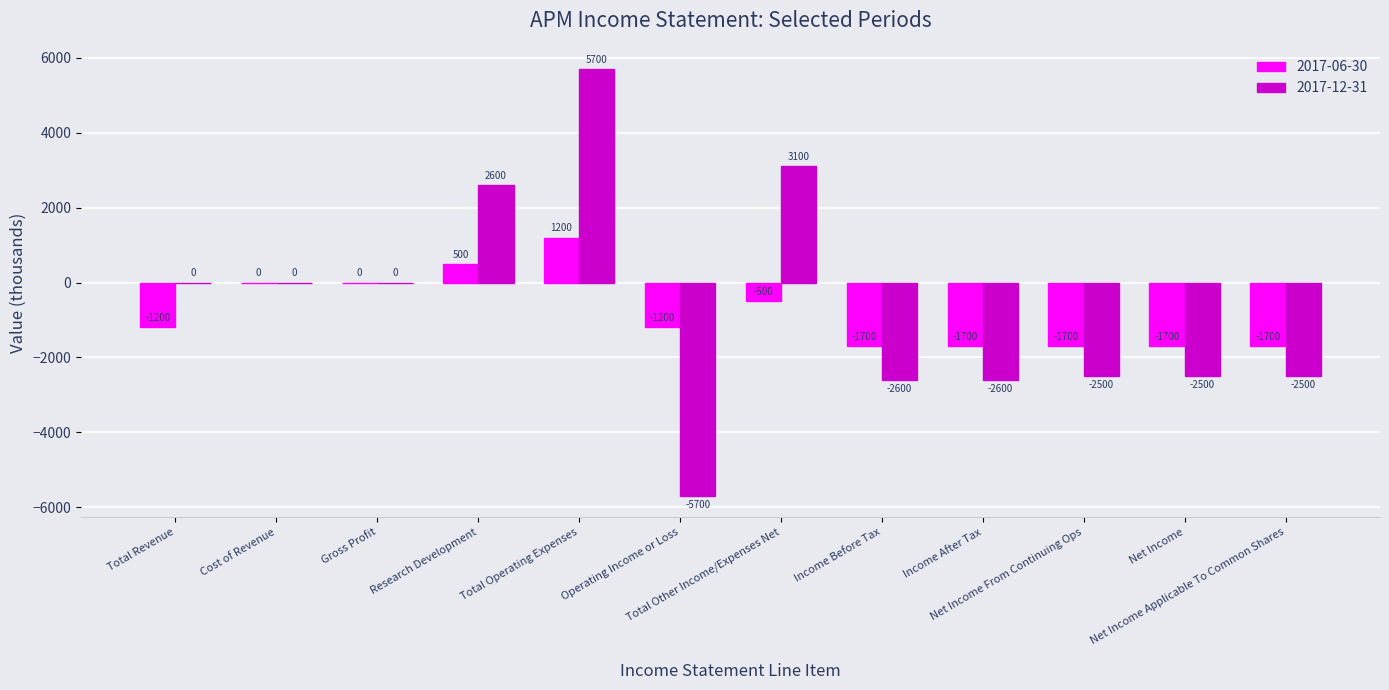

Does the chart contain stacked bars?

No